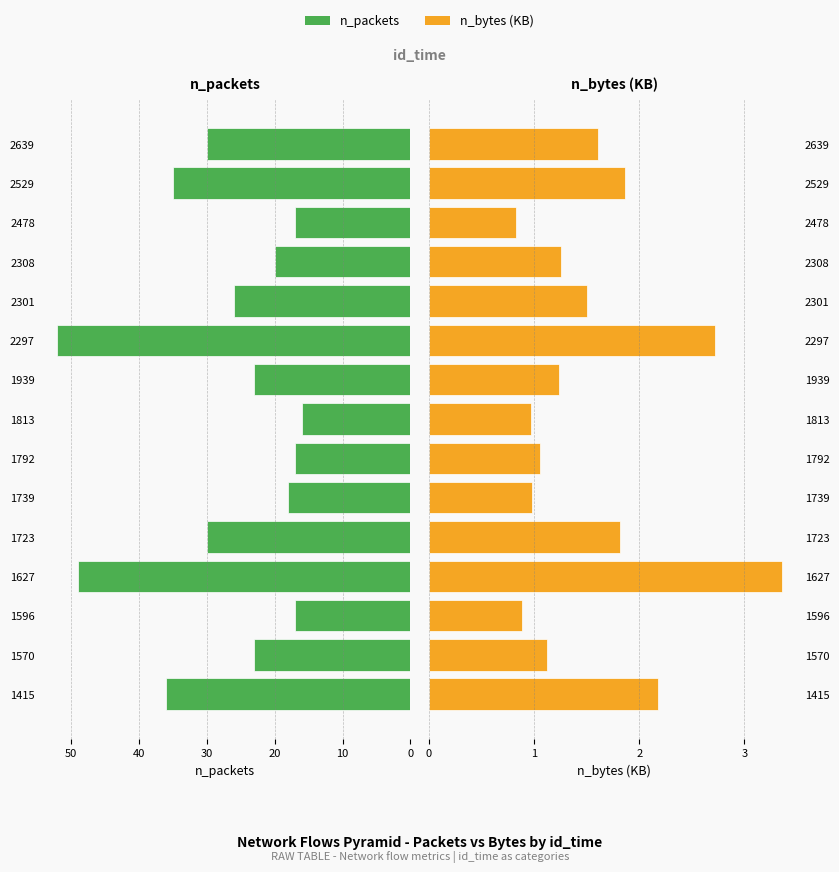

Where is n_packets nearest to the value 34?

13